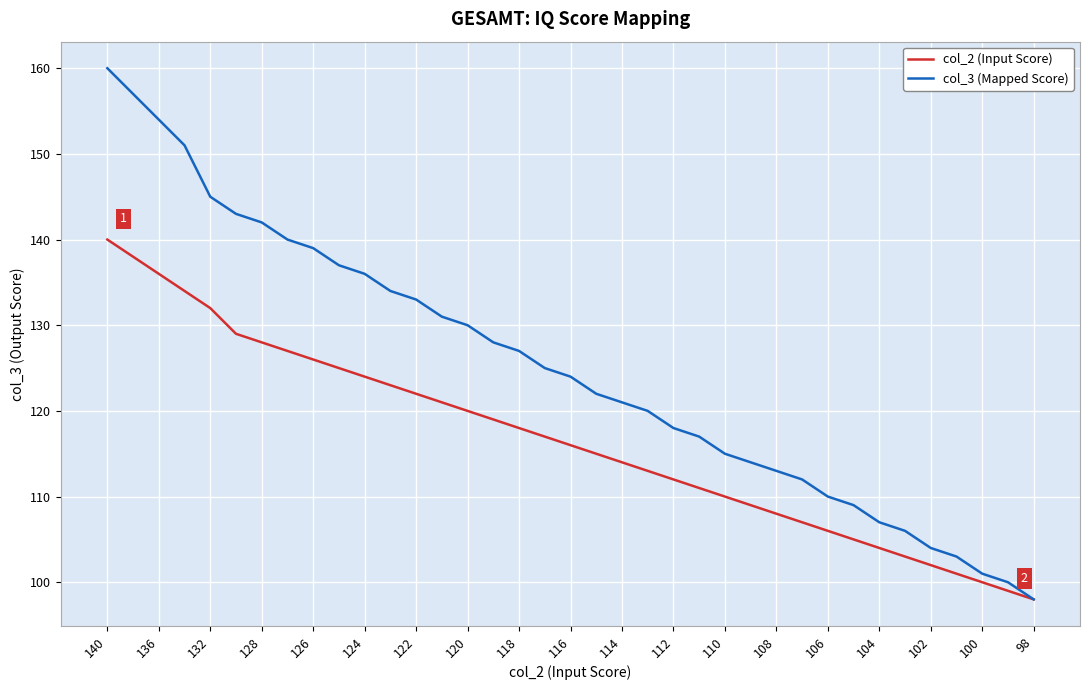

Which series has the widest spread of values?

col_3 (Mapped Score)